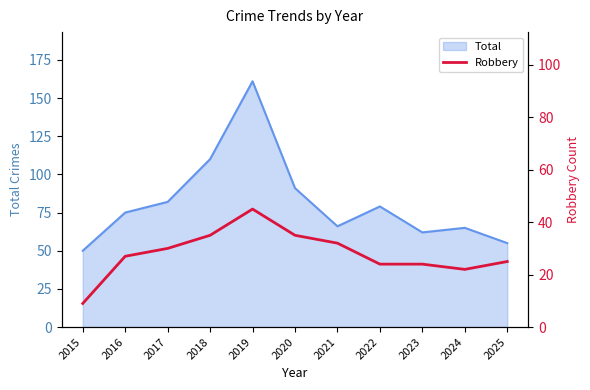

How many interior local valleys (lower than both neighbors) does the data have?

1